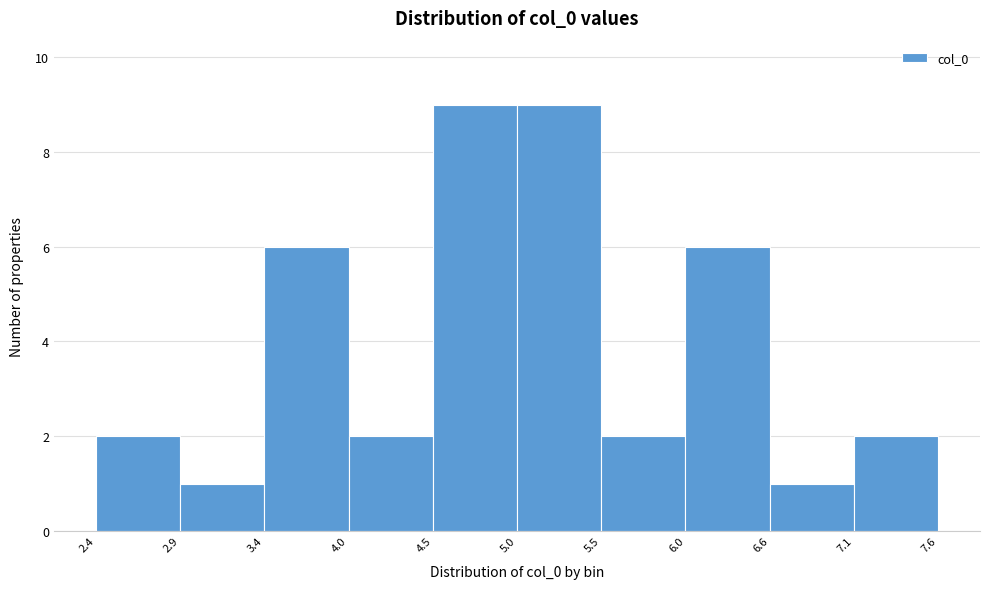

Reading left to right, list every bar in this chart as the range it spans on the x-axis followed by its height. The values are not printed on the chart, so give them approximately, as read against the axis.

2.4 to 2.9: 2
2.9 to 3.4: 1
3.4 to 4.0: 6
4.0 to 4.5: 2
4.5 to 5.0: 9
5.0 to 5.5: 9
5.5 to 6.0: 2
6.0 to 6.6: 6
6.6 to 7.1: 1
7.1 to 7.6: 2